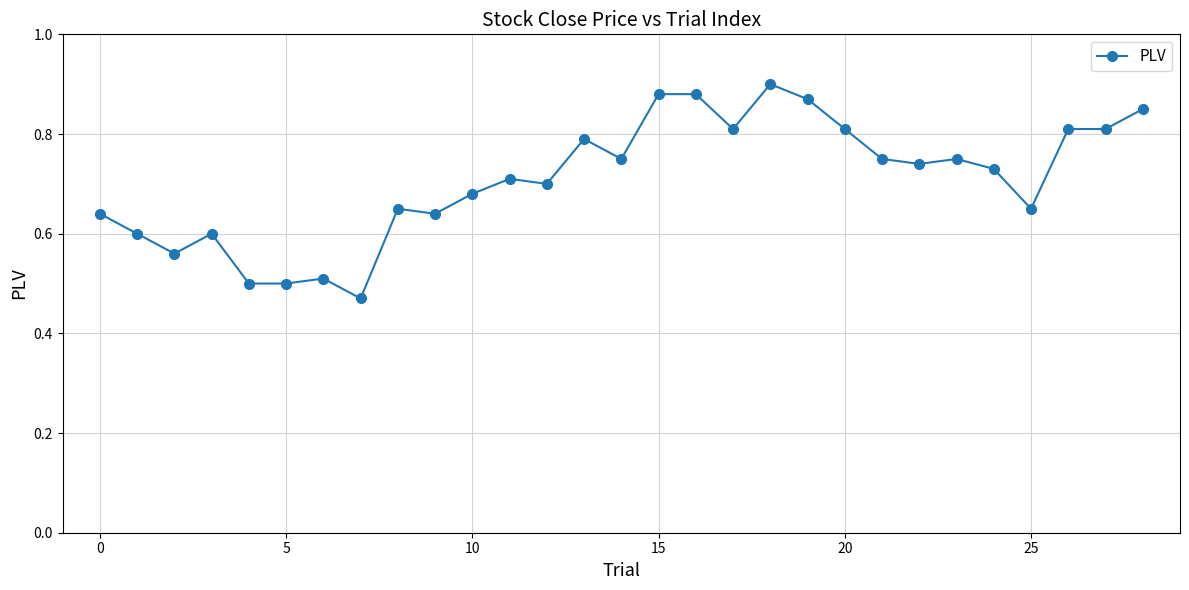

What is the sum of all values?

20.5